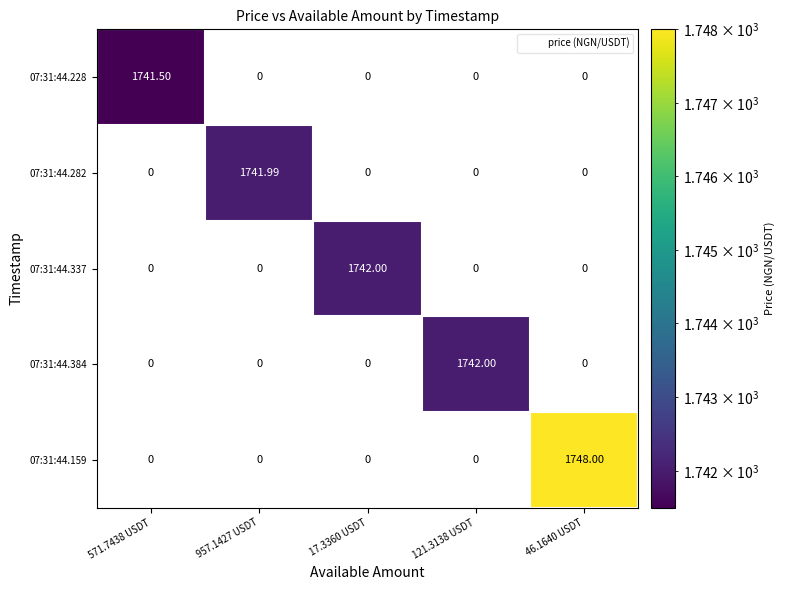

Is the value of 07:31:44.337 at 17.3360 USDT greater than the value of 07:31:44.282 at 957.1427 USDT?

Yes